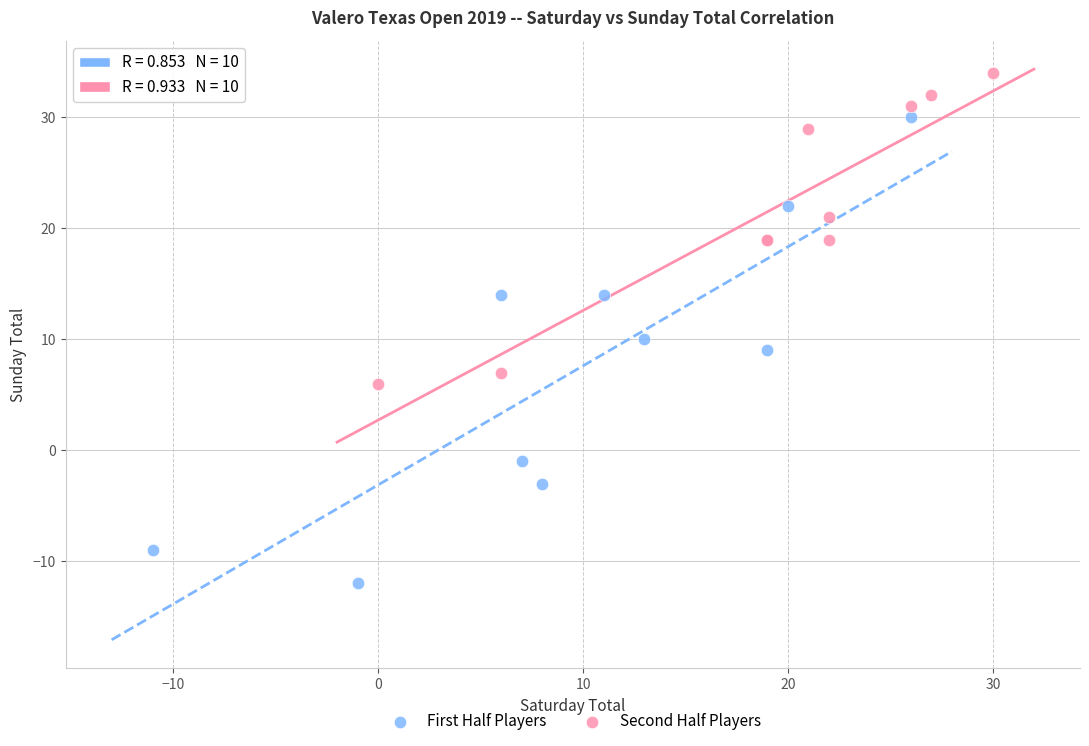

Which series reaches the minimum Y coordinate?

First Half Players